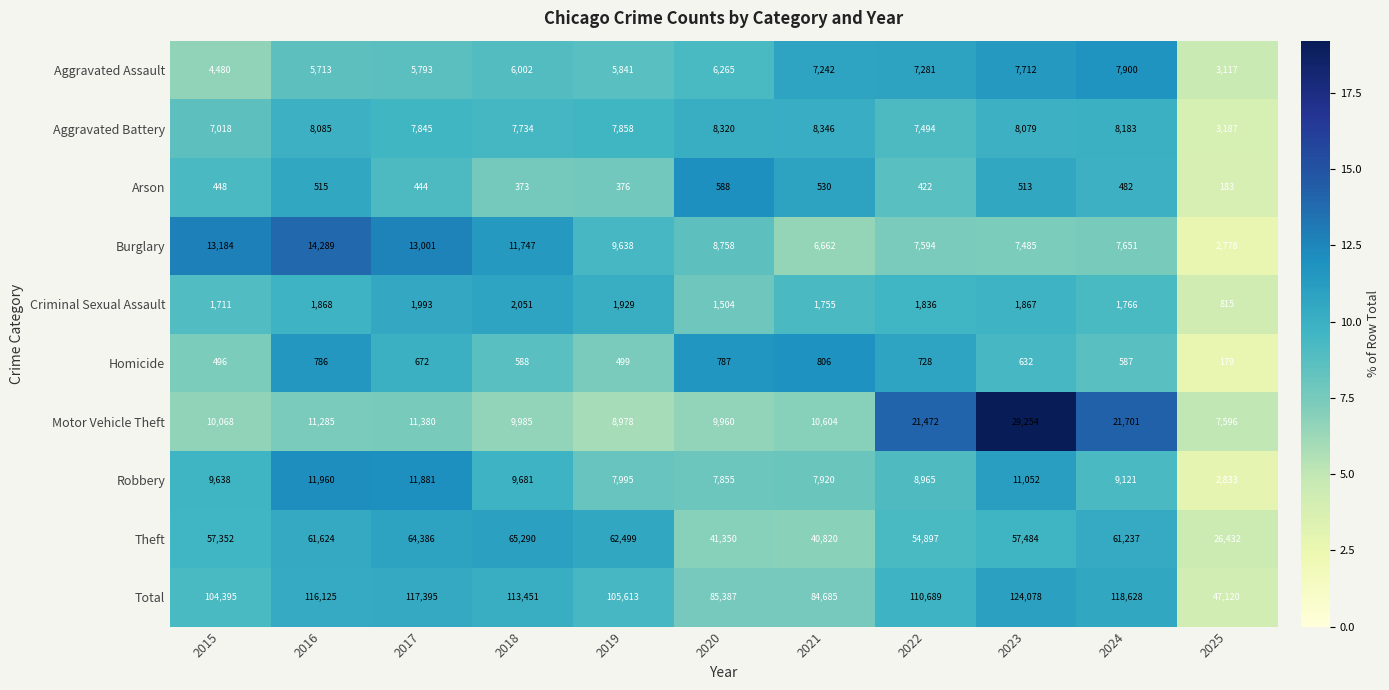

At 2025, list the series in order from largest to smallest.

Total, Theft, Motor Vehicle Theft, Aggravated Battery, Aggravated Assault, Robbery, Burglary, Criminal Sexual Assault, Arson, Homicide